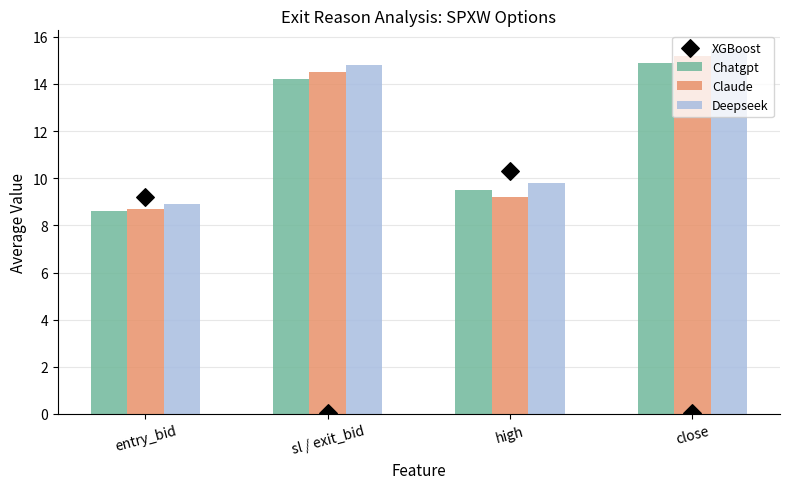

Which series has the largest total across all categories?

Deepseek